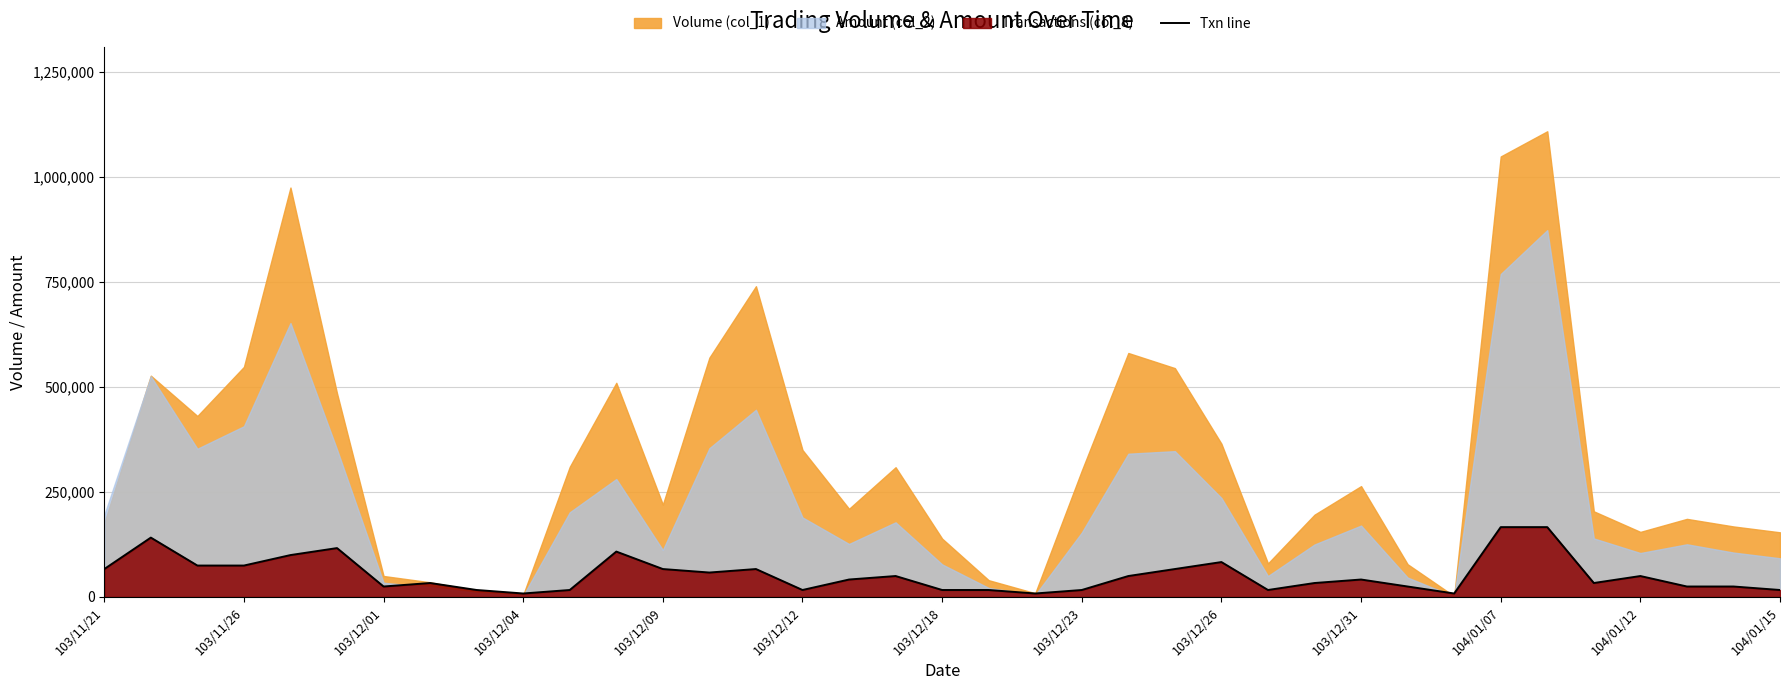

Reading left to right, extract all data points from this chart.

66540.0	141397.5	74857.5	74857.5	99810.0	116445.0	24952.5	33270.0	16635.0	8317.5	16635.0	108127.5	66540.0	58222.5	66540.0	16635.0	41587.5	49905.0	16635.0	16635.0	8317.5	16635.0	49905.0	66540.0	83175.0	16635.0	33270.0	41587.5	24952.5	8317.5	166350.0	166350.0	33270.0	49905.0	24952.5	24952.5	16635.0